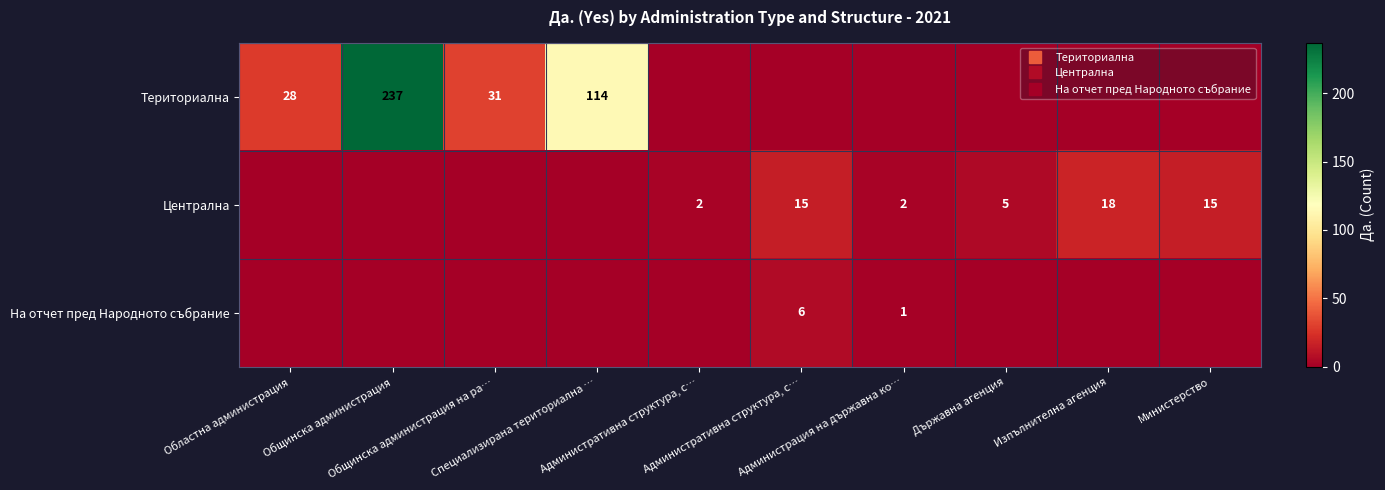

At how many categories does at least one series exceed 235?

1